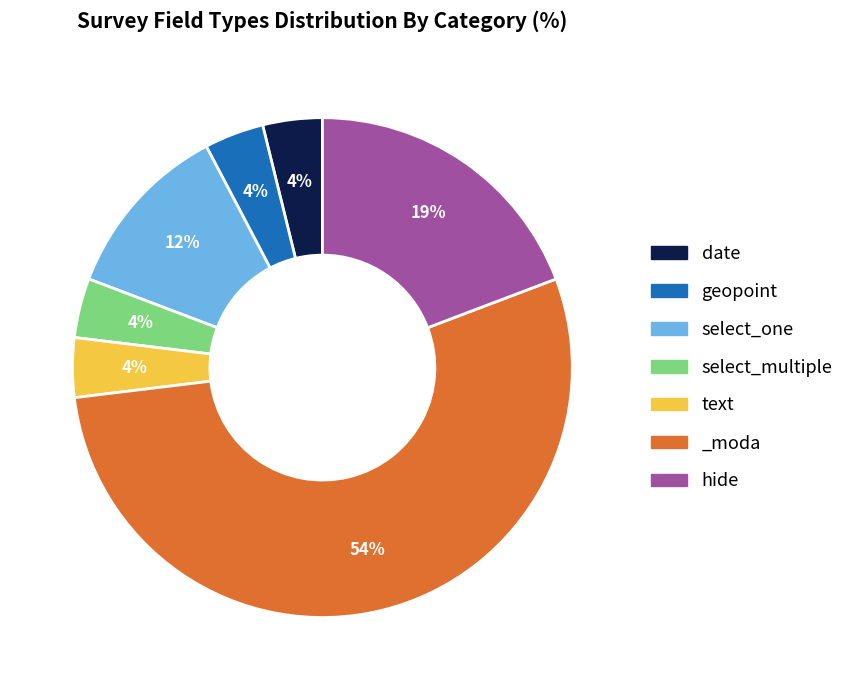

Is there a majority slice in this chart?

Yes